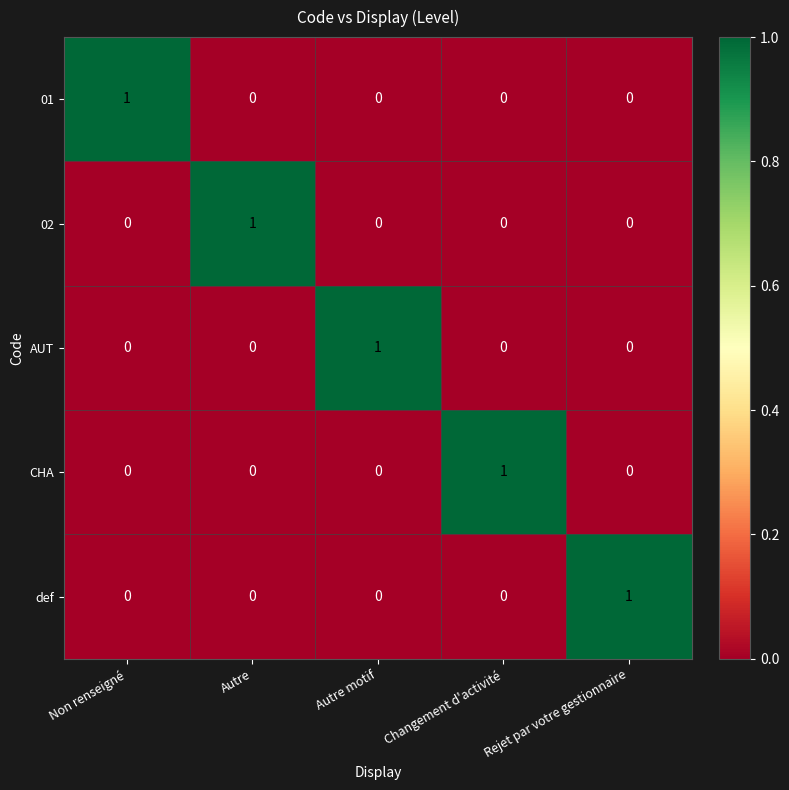

At how many categories does at least one series exceed 0?

5